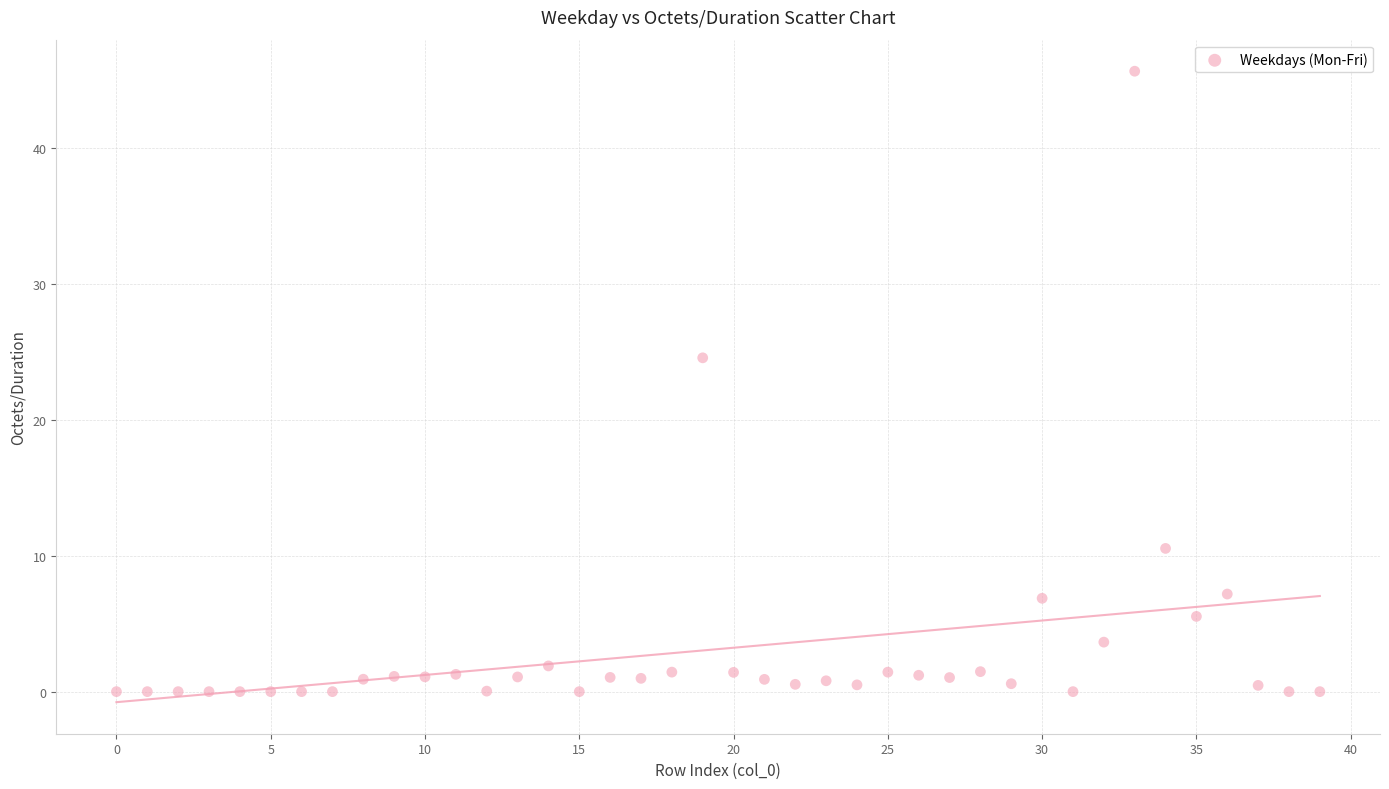

What Y value in the scatter plot is closest to 22?

24.6